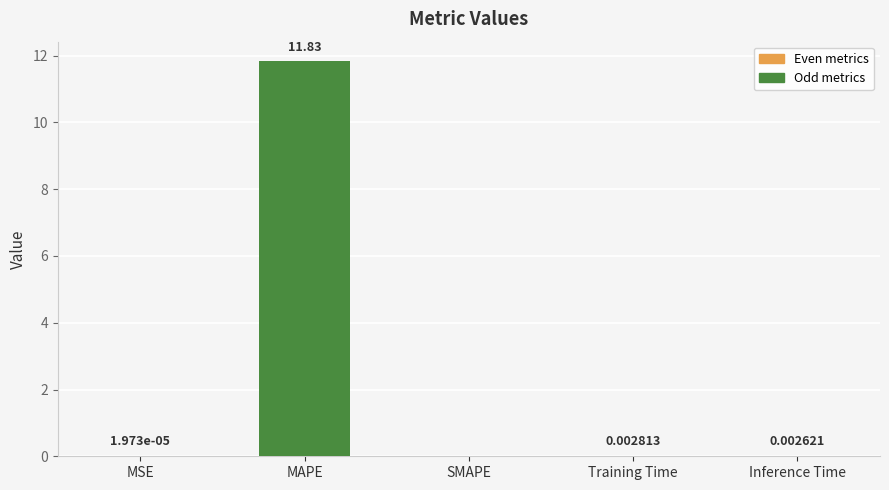

Does the chart contain stacked bars?

No